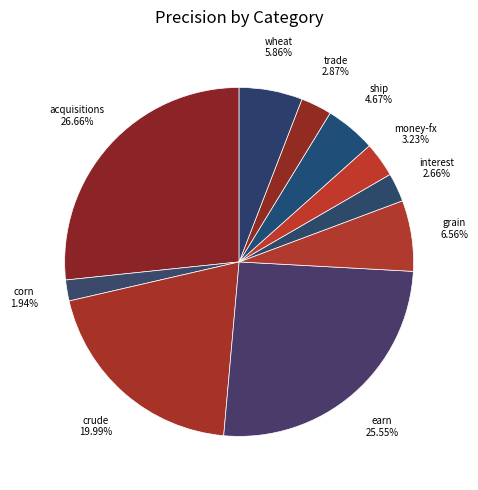

Does any single category account for the majority?

No